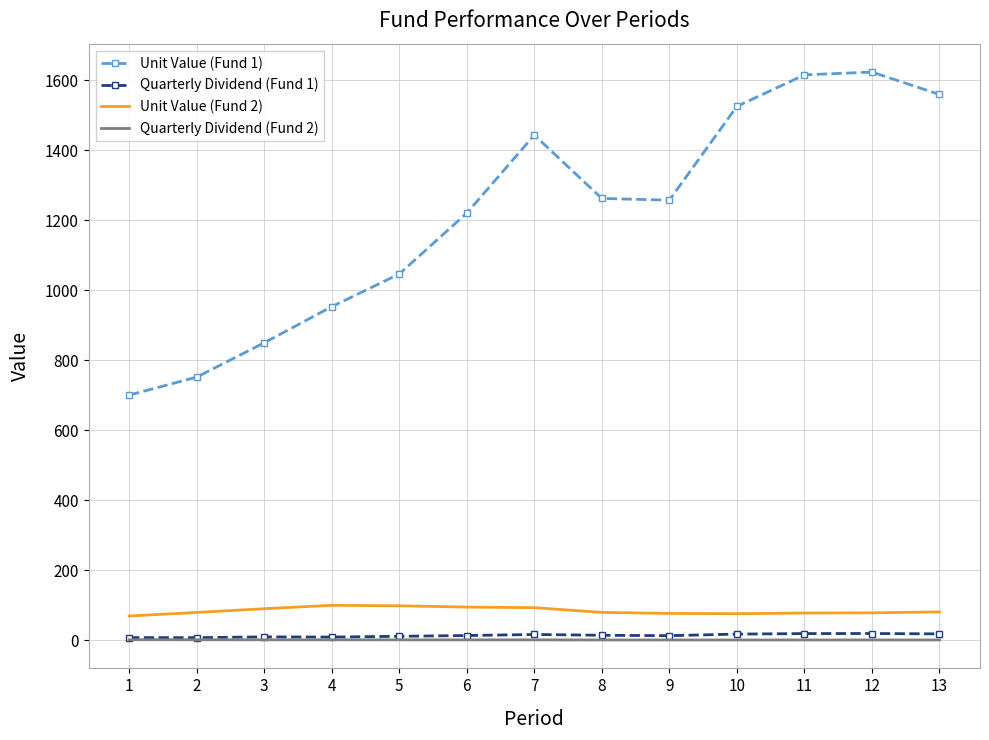

Where is Unit Value (Fund 1) nearest to the value 1162?

6